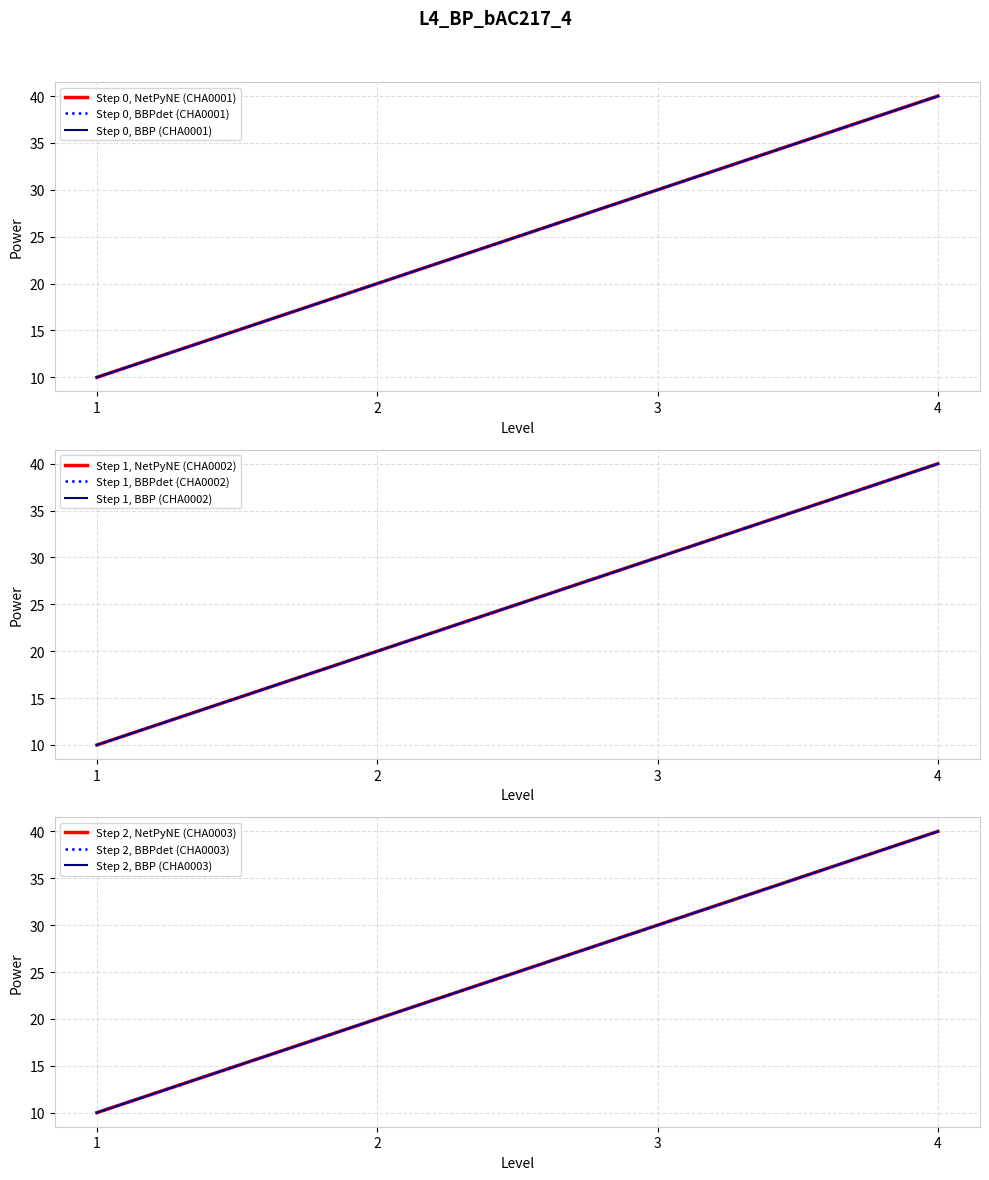

How many categories are shown in the chart?

4